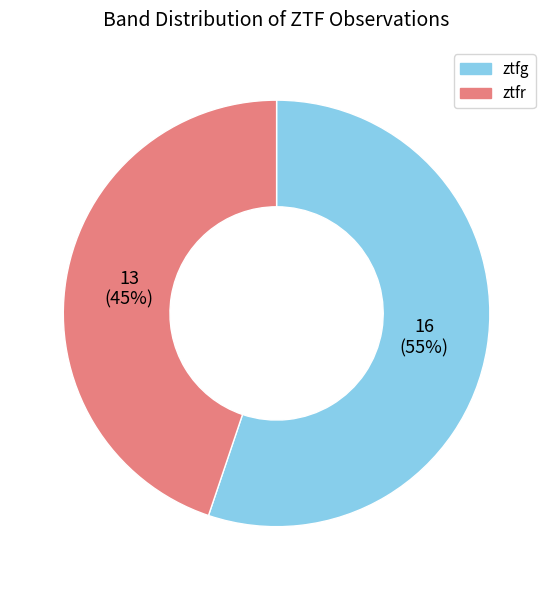

Which has a higher value, ztfg or ztfr?

ztfg